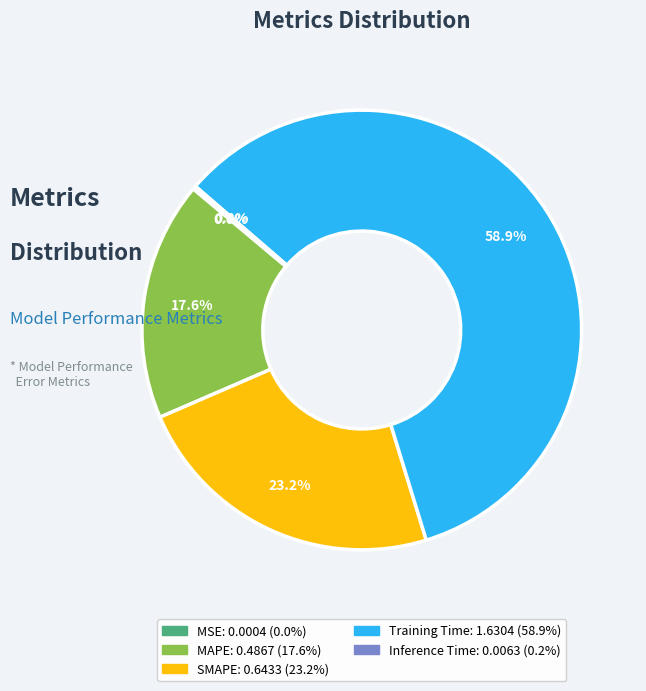

Combined, do Training Time and SMAPE account for over 50%?

Yes